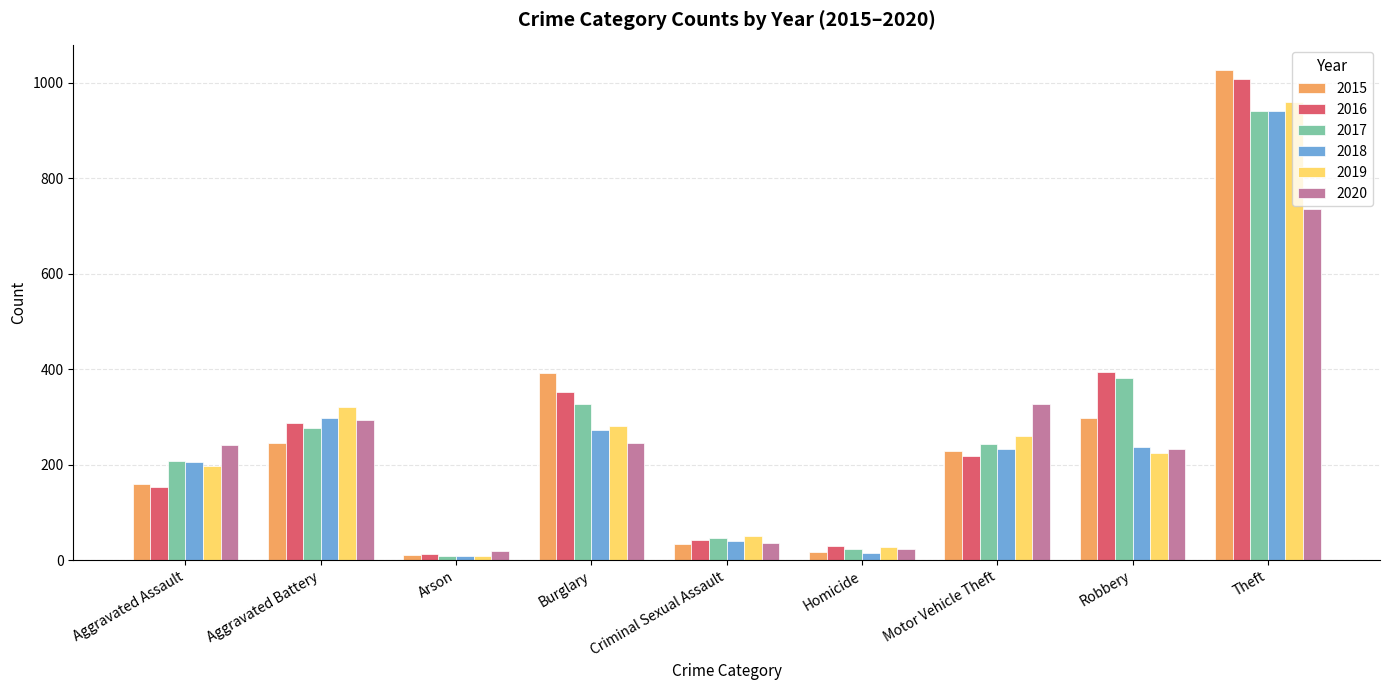

At how many categories does at least one series exceed 764?

1